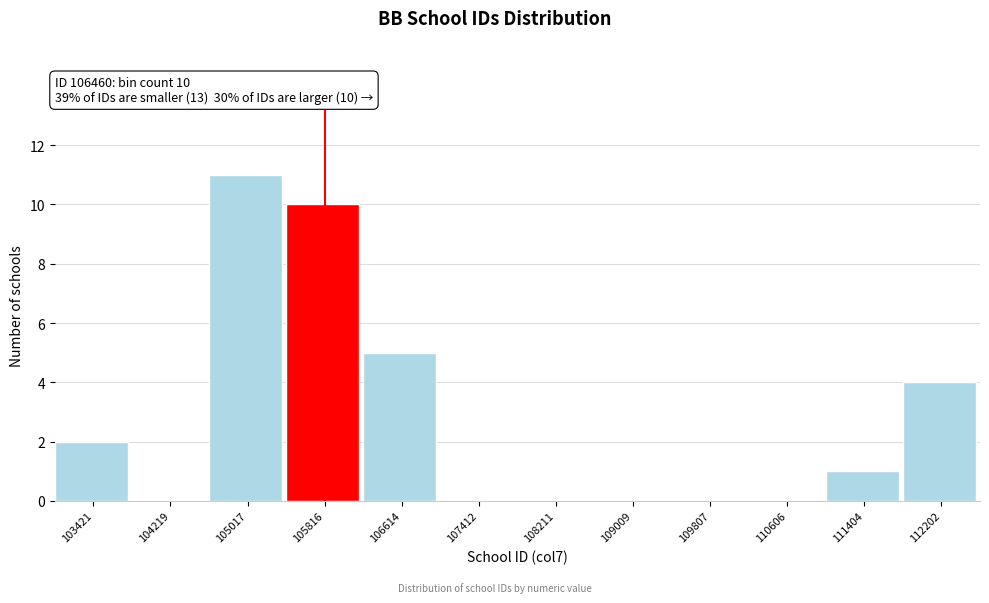

Reading left to right, extract all data points from this chart.

103421=2	104219=0	105017=11	105816=10	106614=5	107412=0	108211=0	109009=0	109807=0	110606=0	111404=1	112202=4